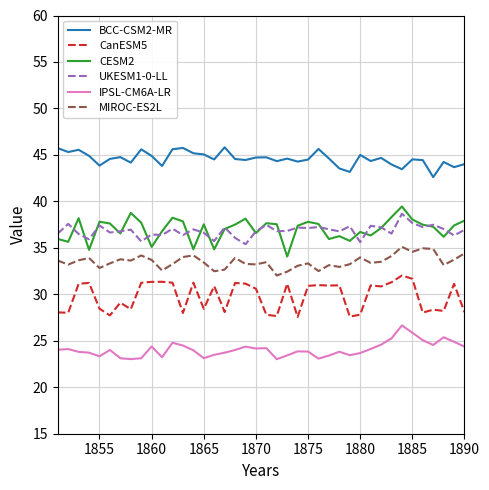

What is the smallest value displayed?

23.0